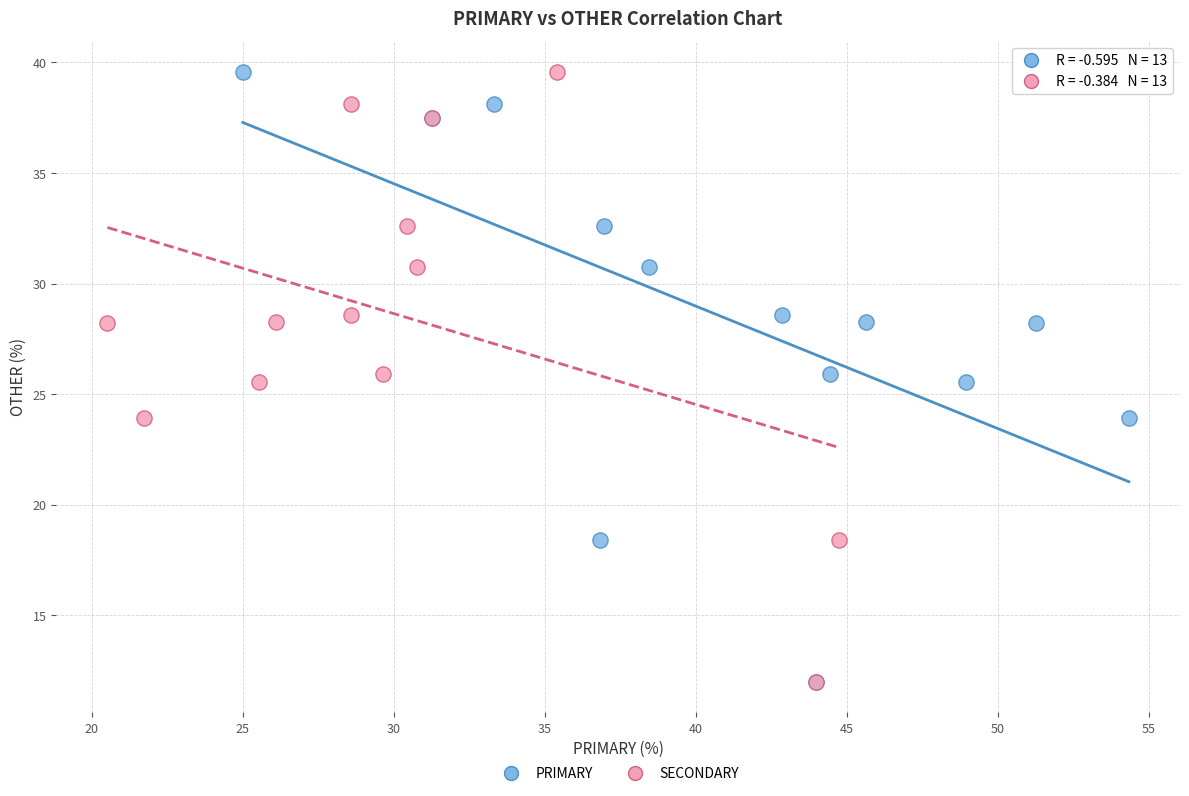

What are all the series names shown in the legend?

PRIMARY, SECONDARY